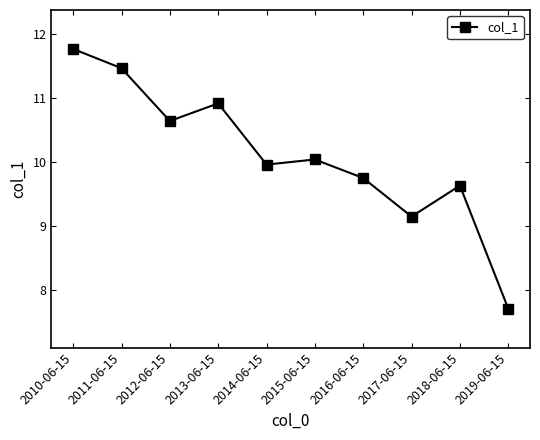

Is this an area chart (filled region under the line)?

No